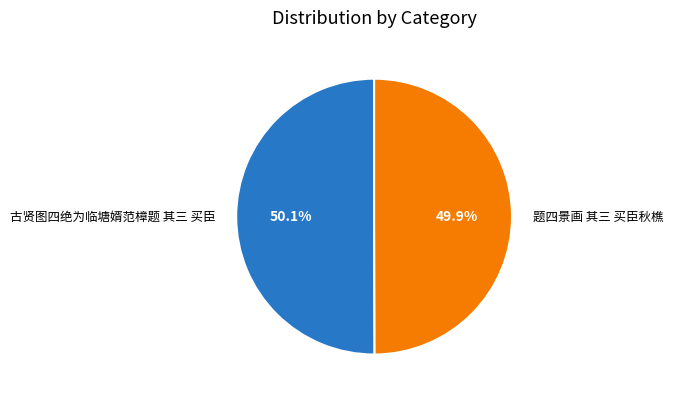

What is the total percentage of 古贤图四绝为临塘婿范樟题 其三 买臣 and 题四景画 其三 买臣秋樵?

100.0%